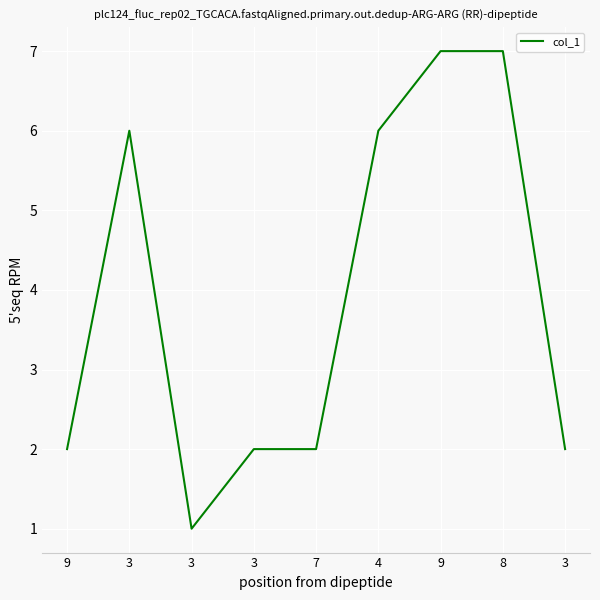

What is the minimum value shown in the chart?

1